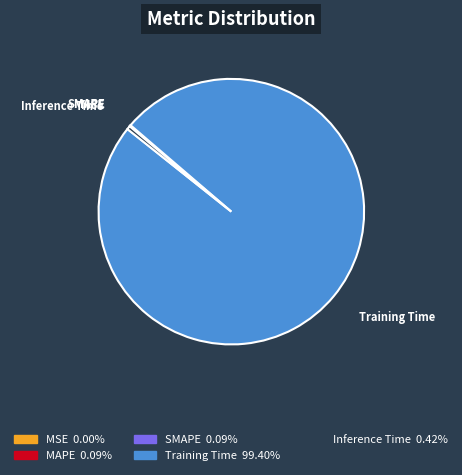

What is the majority slice?

Training Time